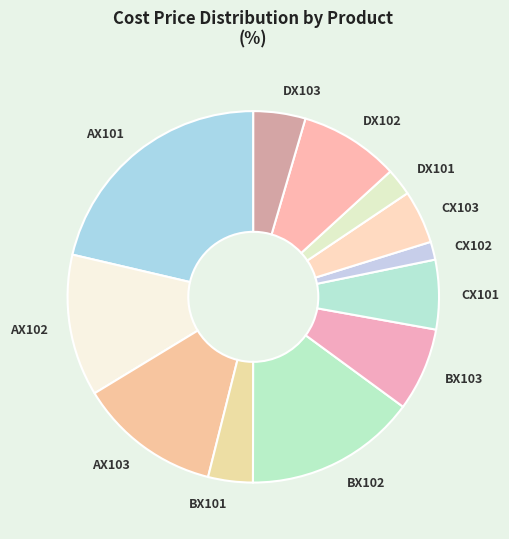

Do CX103 and DX103 together represent more than half of the pie?

No